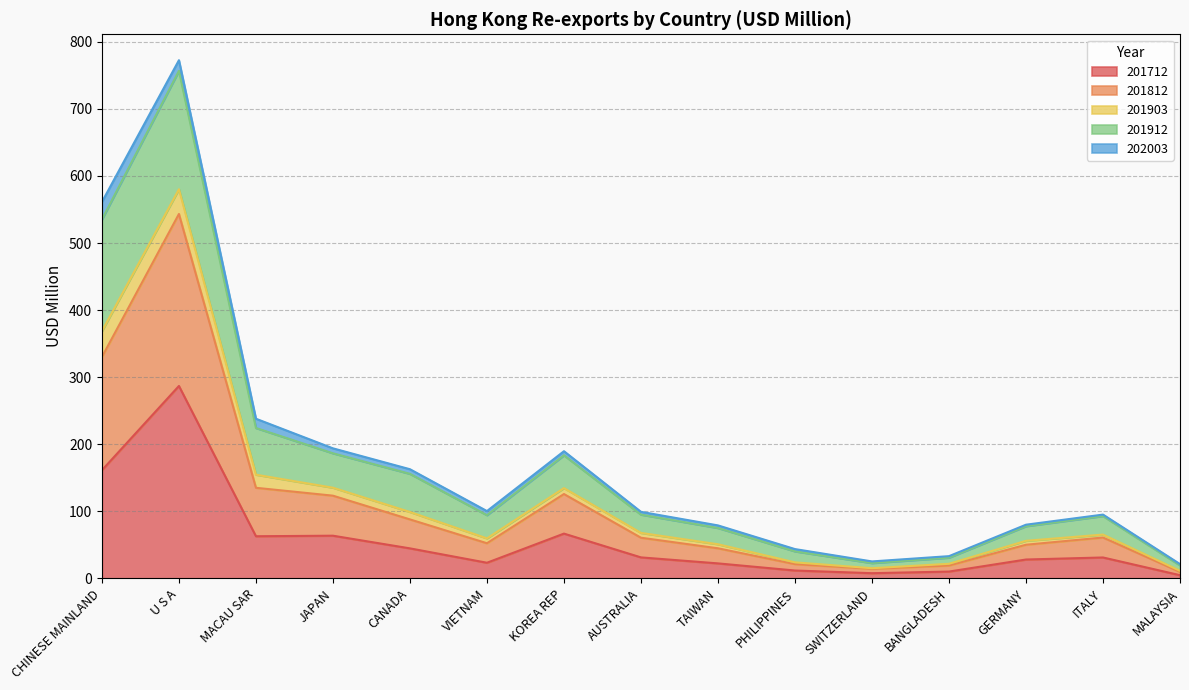

At which category is the sum across all series the highest?

U S A